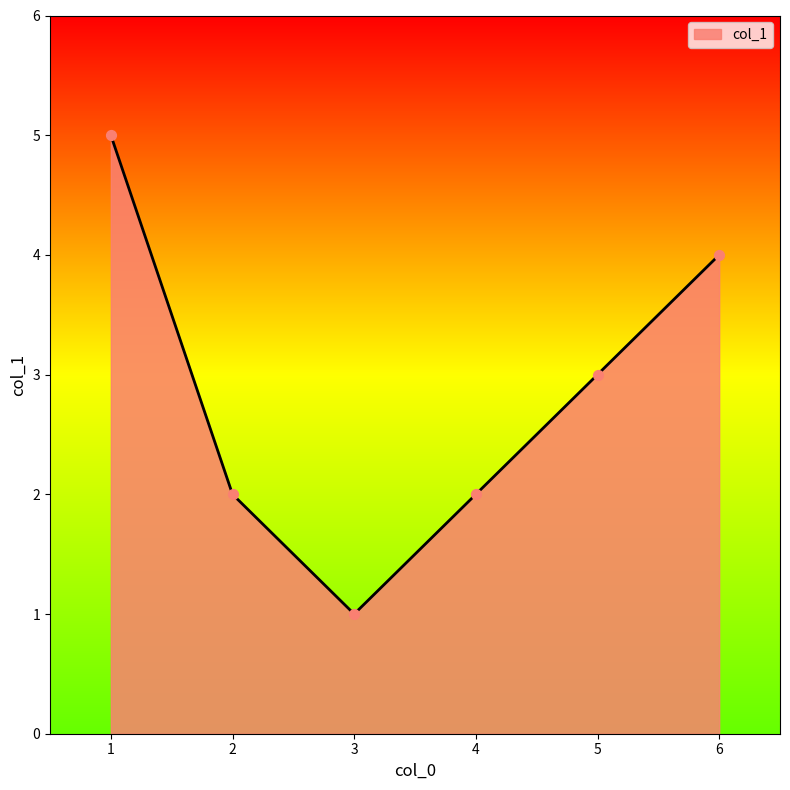

Which has a higher value, 1 or 2?

1